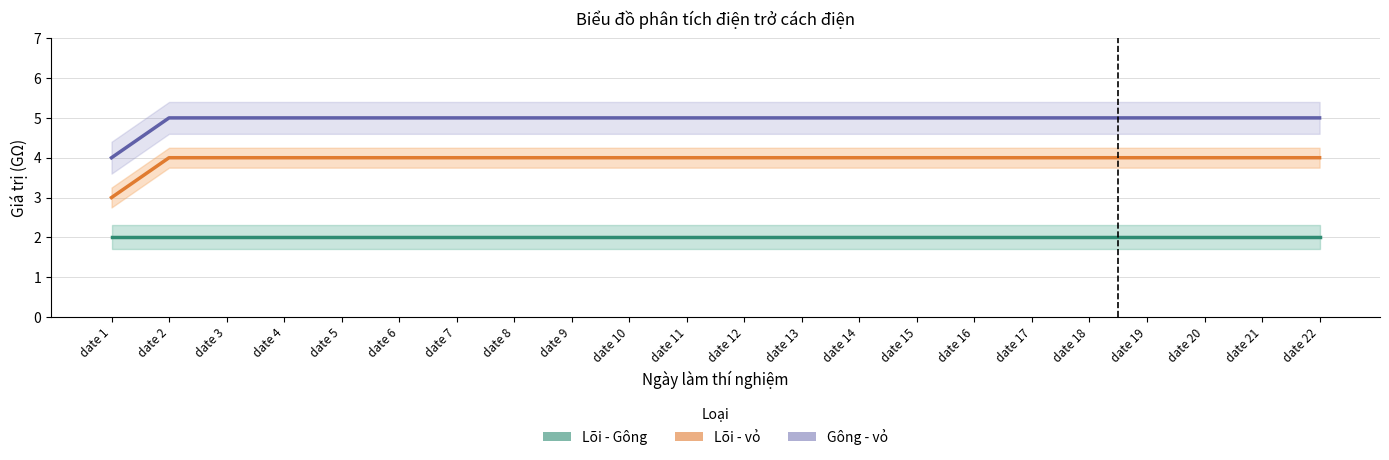

How many lines are shown in the chart?

3